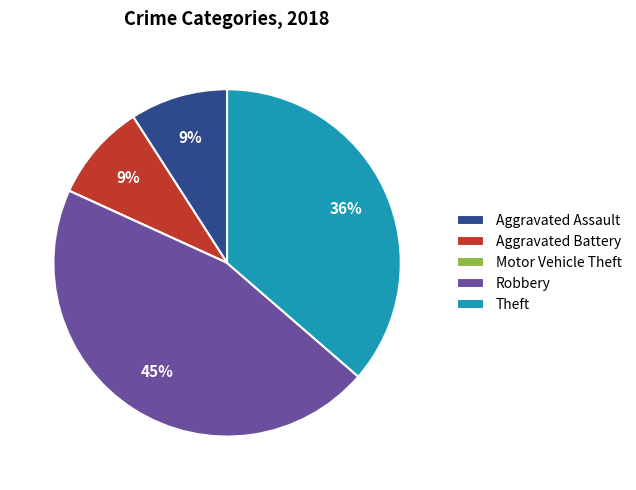

To the nearest percent, what is the average slice percentage?

20%